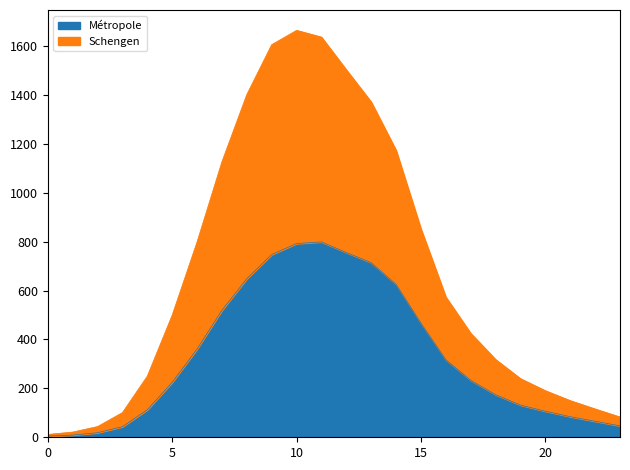

Count the number of categories in the chart.

24